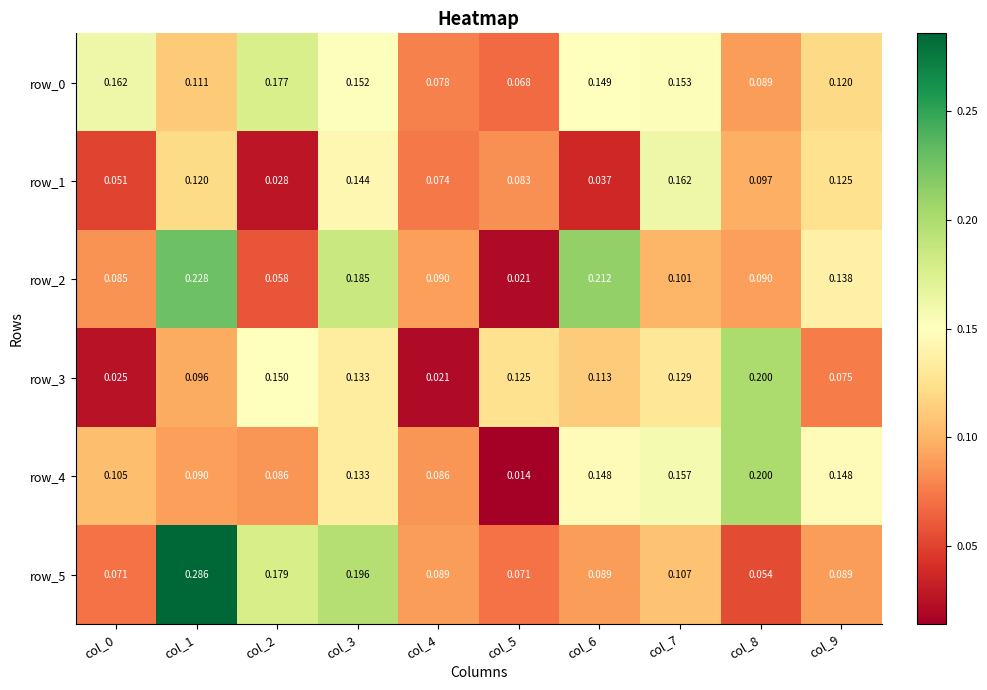

Is it true that row_0 equals 0.2 at col_2?

True